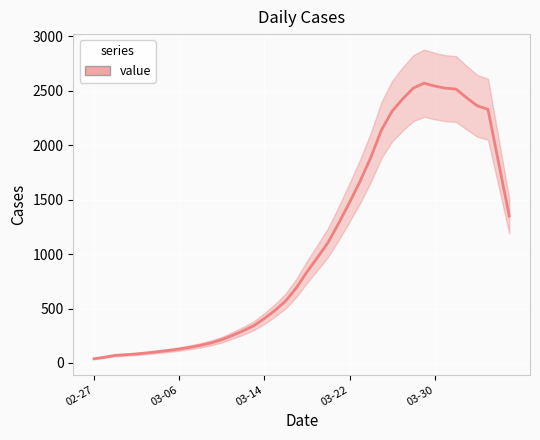

How many values are below 835?

20